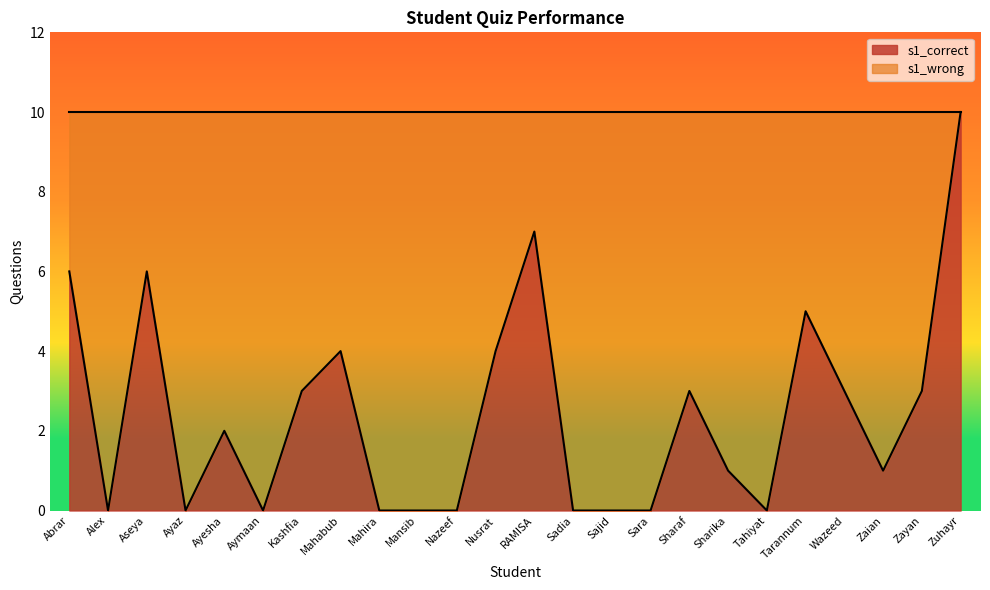

Reading left to right, what are all the values shown in this chart?

6	0	6	0	2	0	3	4	0	0	0	4	7	0	0	0	3	1	0	5	3	1	3	10